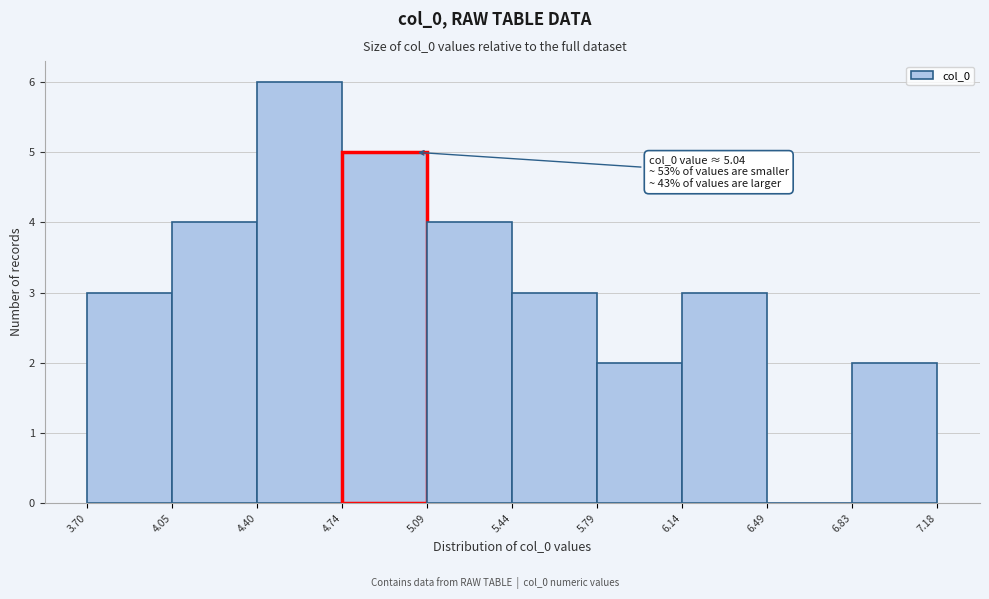

Over which range of the x-axis is the bar tallest?

4.40 to 4.74